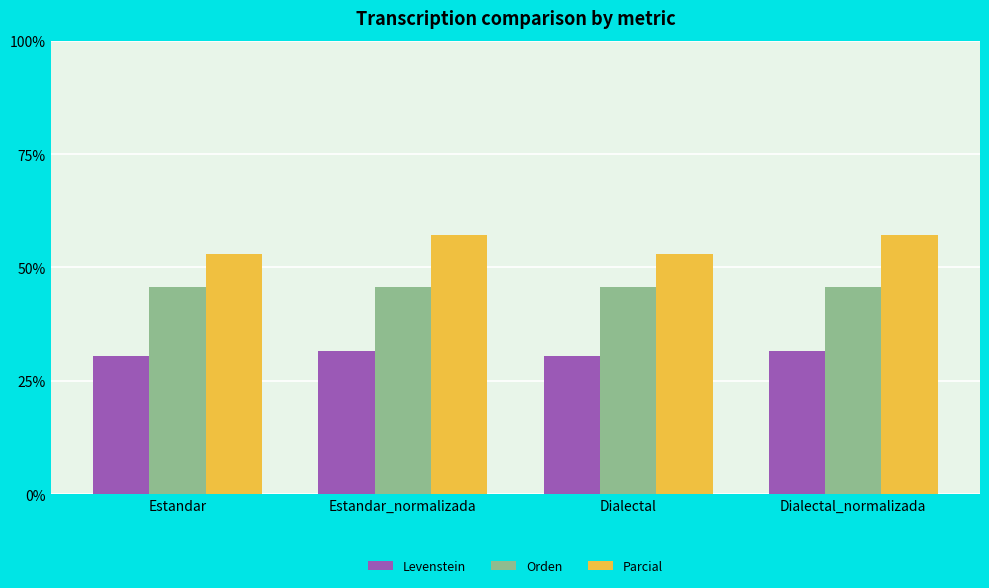

Is it true that Orden equals 71.2 at Dialectal?

False